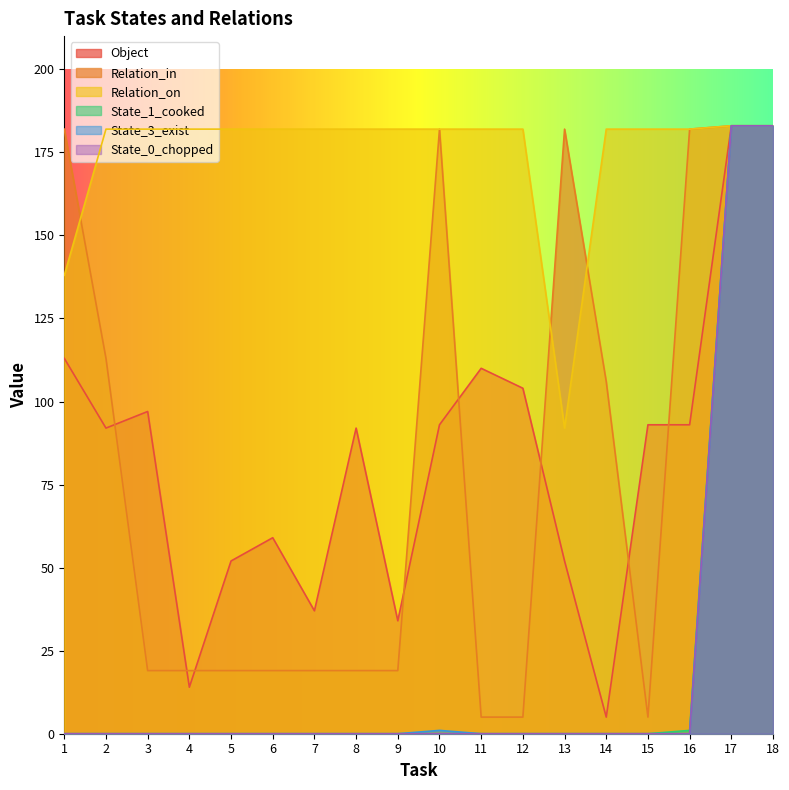

True or false: Object has more than 0 points higher than both neighbors.

True